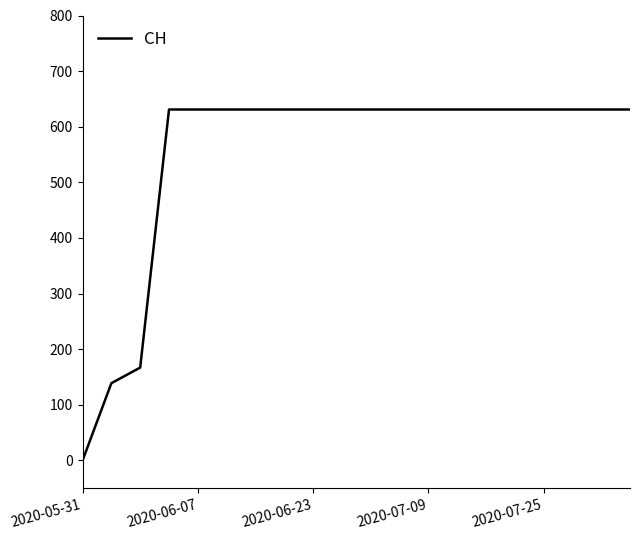

What is the greatest value displayed?

631